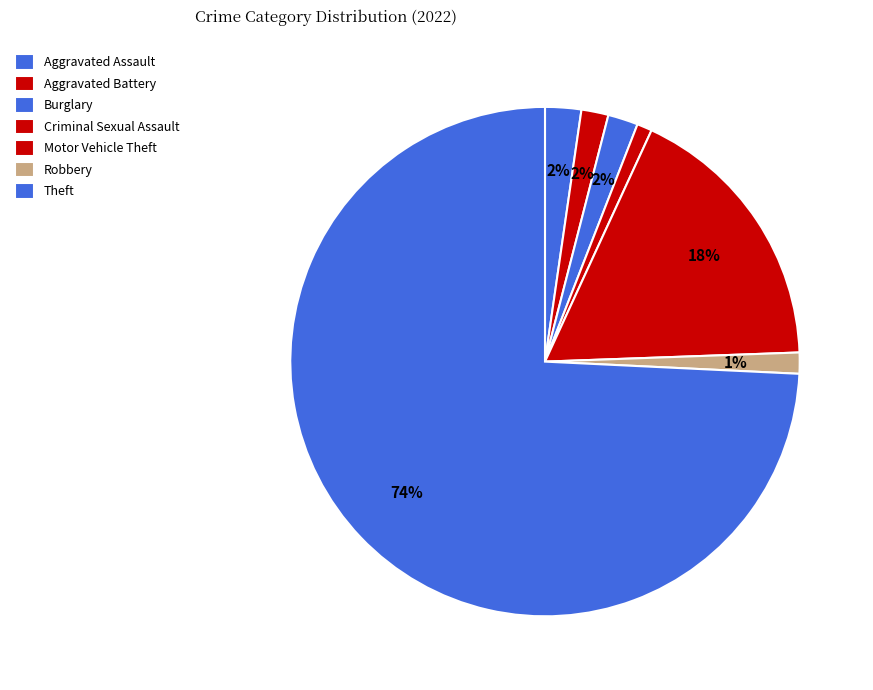

Which has a higher value, Motor Vehicle Theft or Theft?

Theft